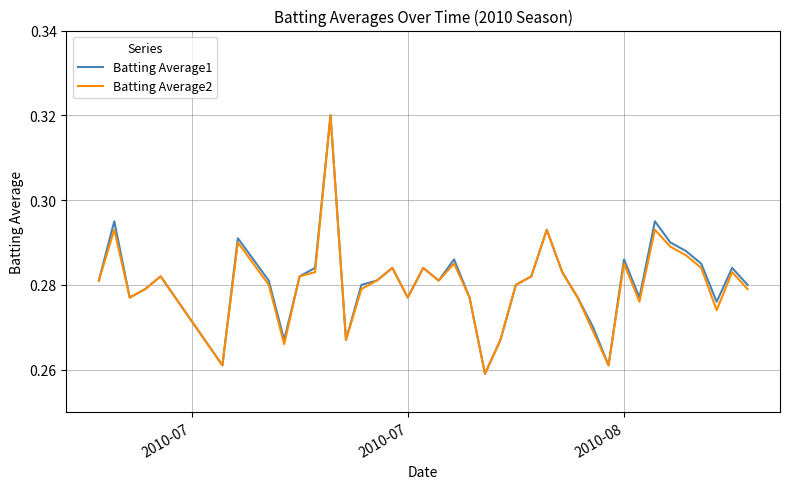

What are all the series names shown in the legend?

Batting Average1, Batting Average2